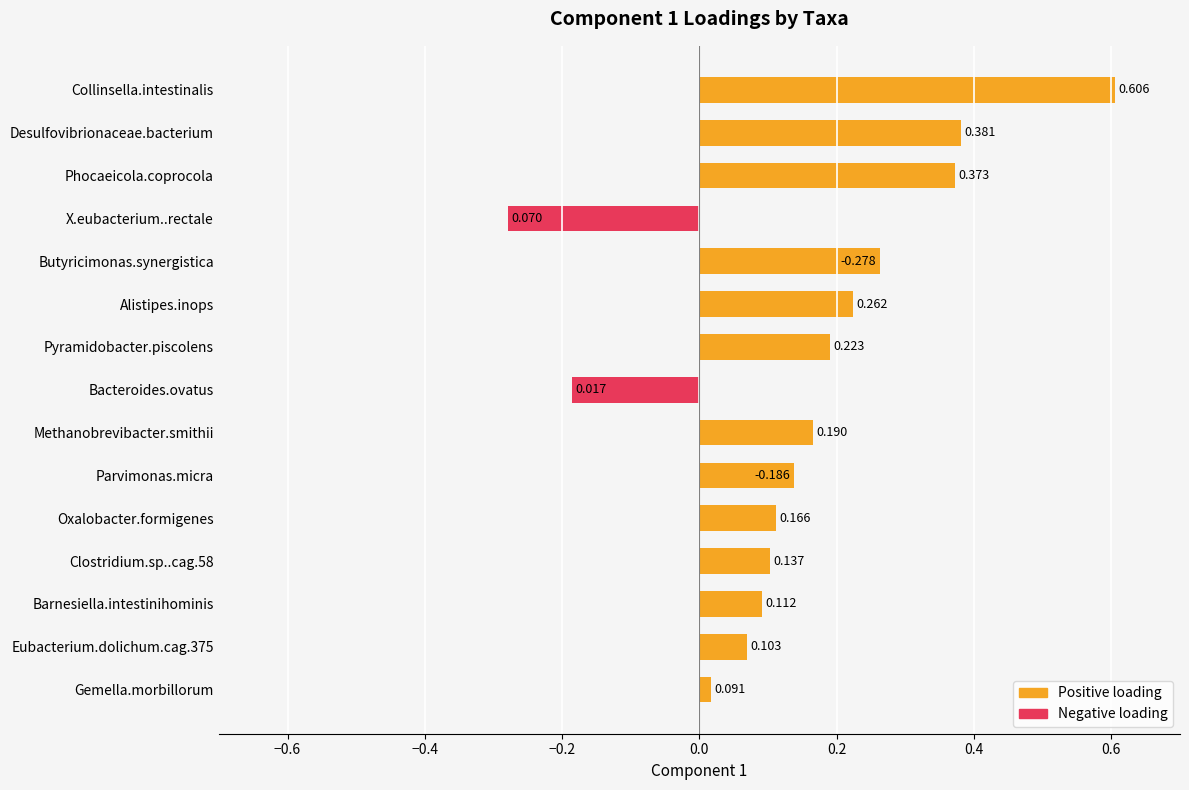

The value at X.eubacterium..rectale is -0.5. True or false?

False